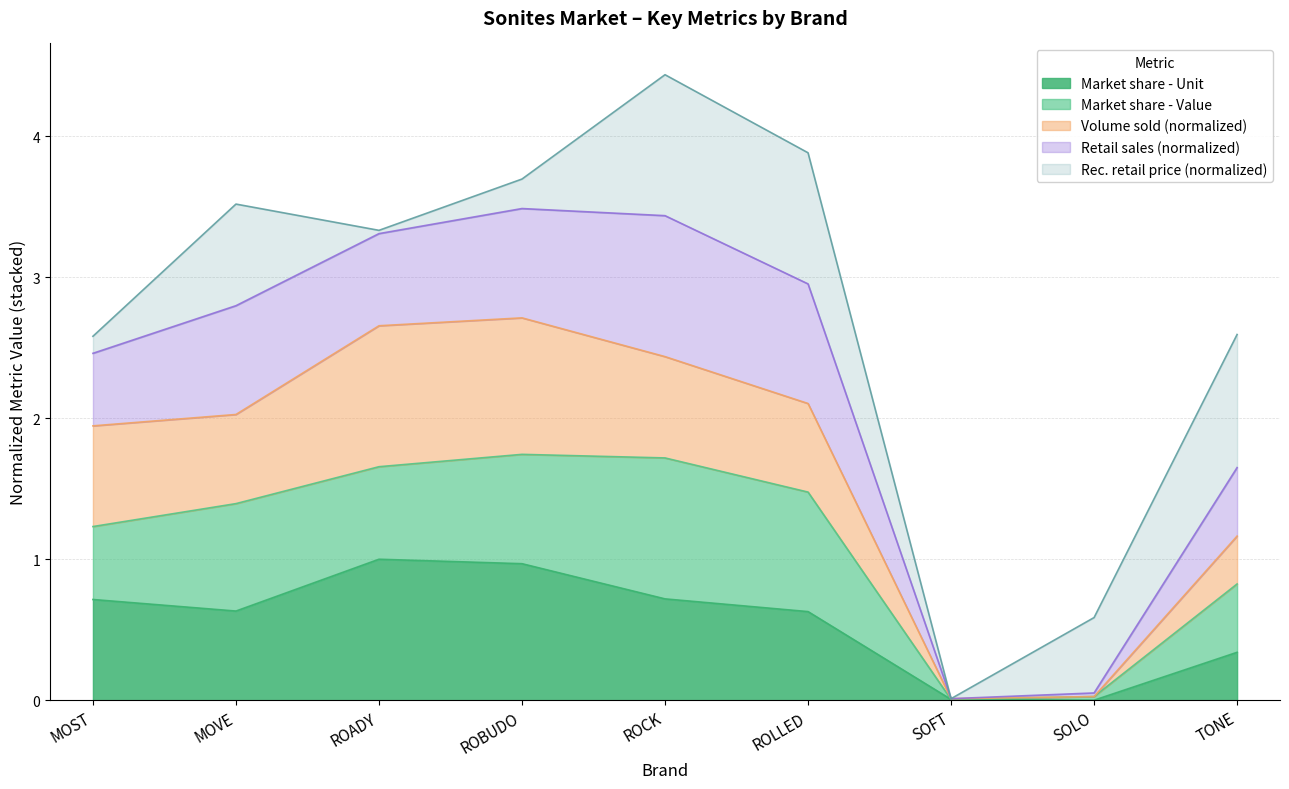

True or false: Market share - Unit has a value of 0.2 at ROADY.

False